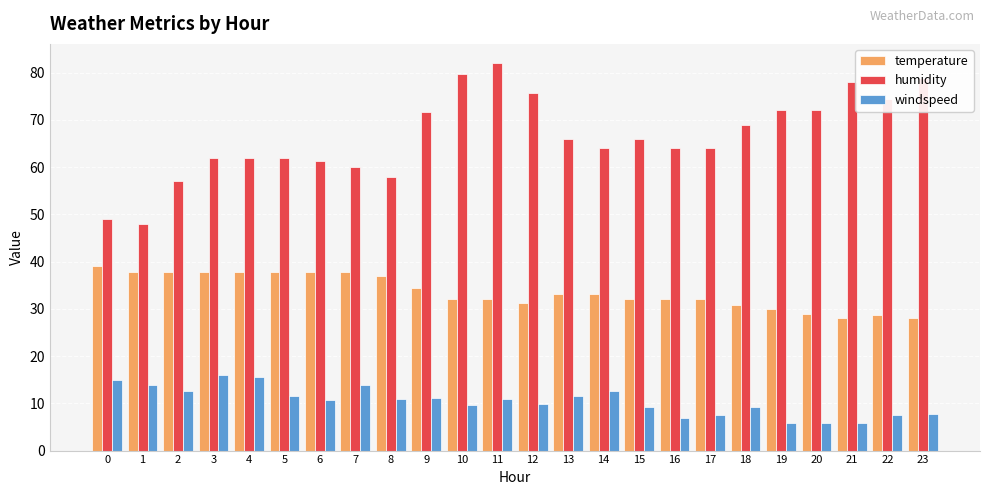

Which series changed the most between 4 and 22?

humidity